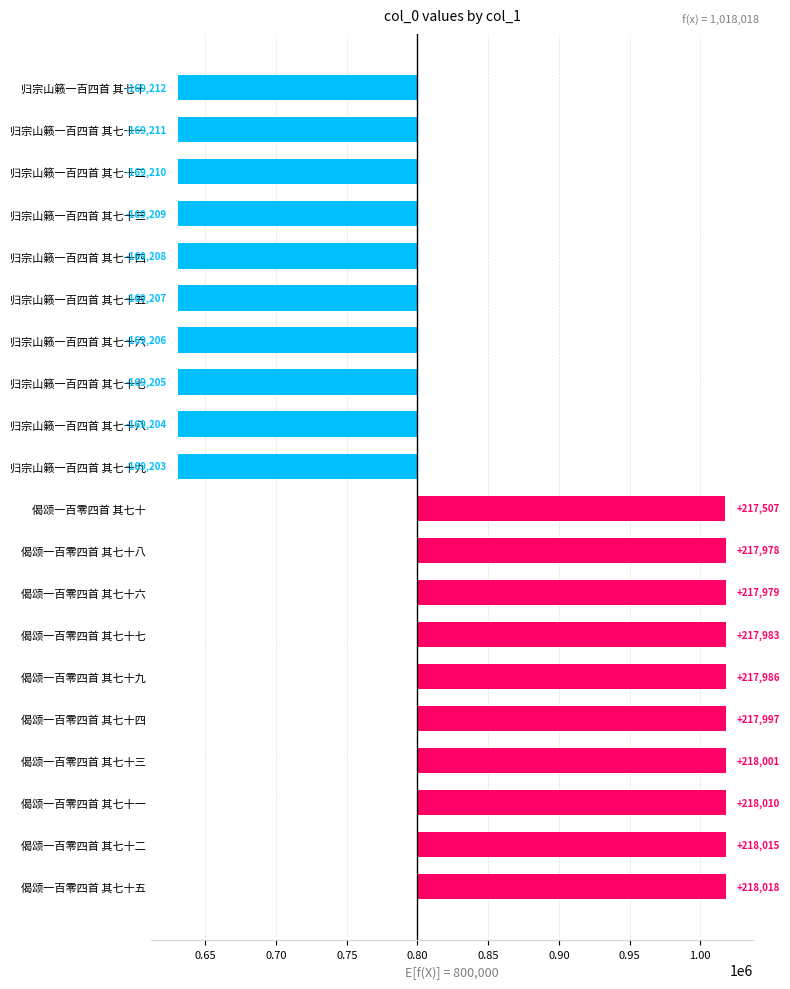

Is it true that the value at 偈颂一百零四首 其七十六 is 144987?

False